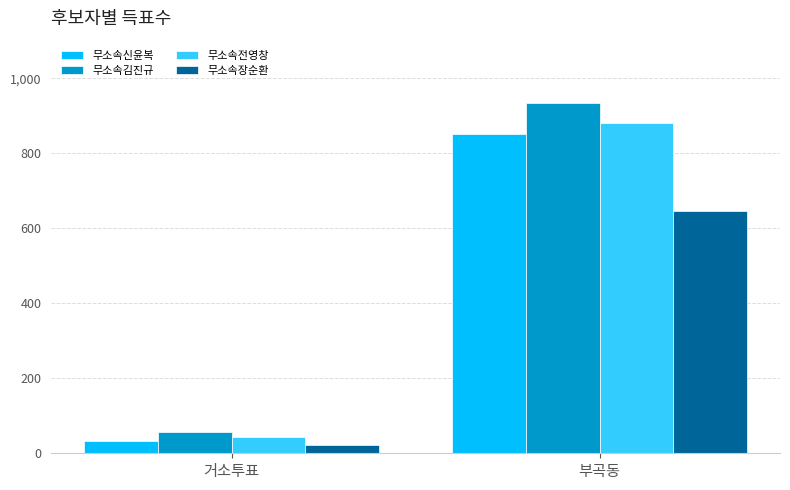

What is the approximate value of 무소속신윤복 at 부곡동?

852